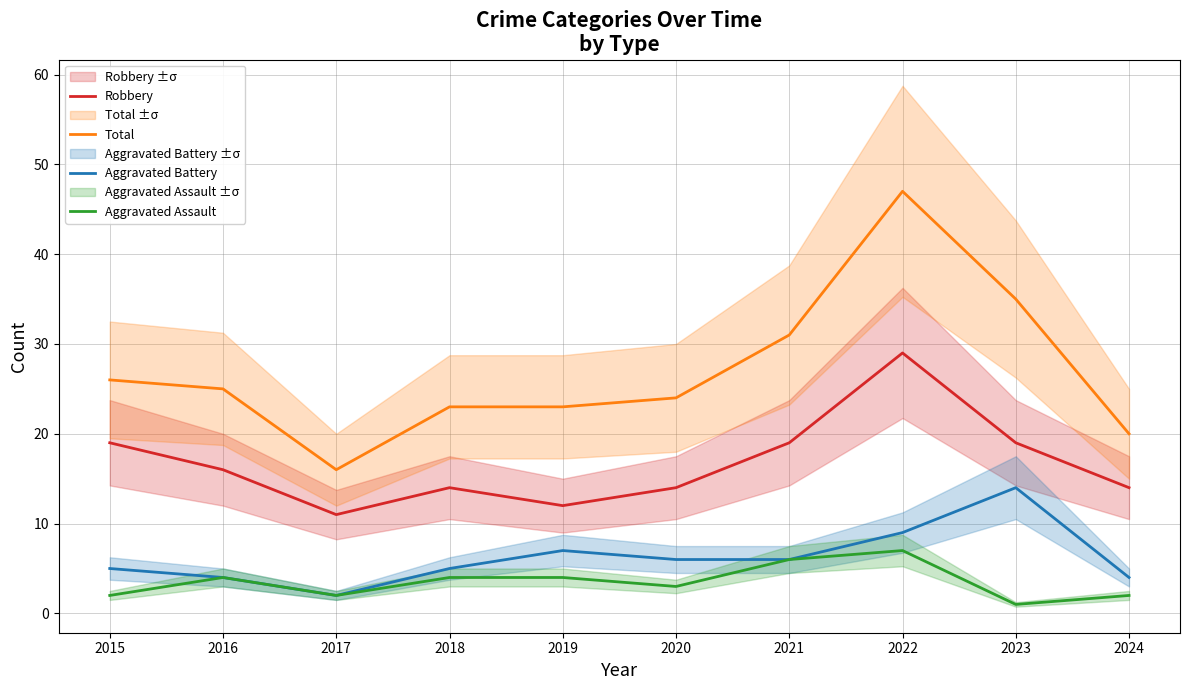

Does the chart display data point markers on the line(s)?

No